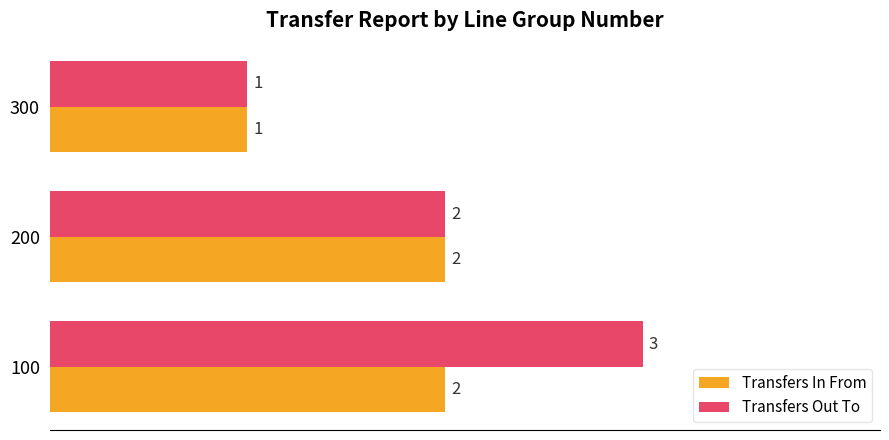

What is the sum of the Transfers In From values at 100 and 200?

4